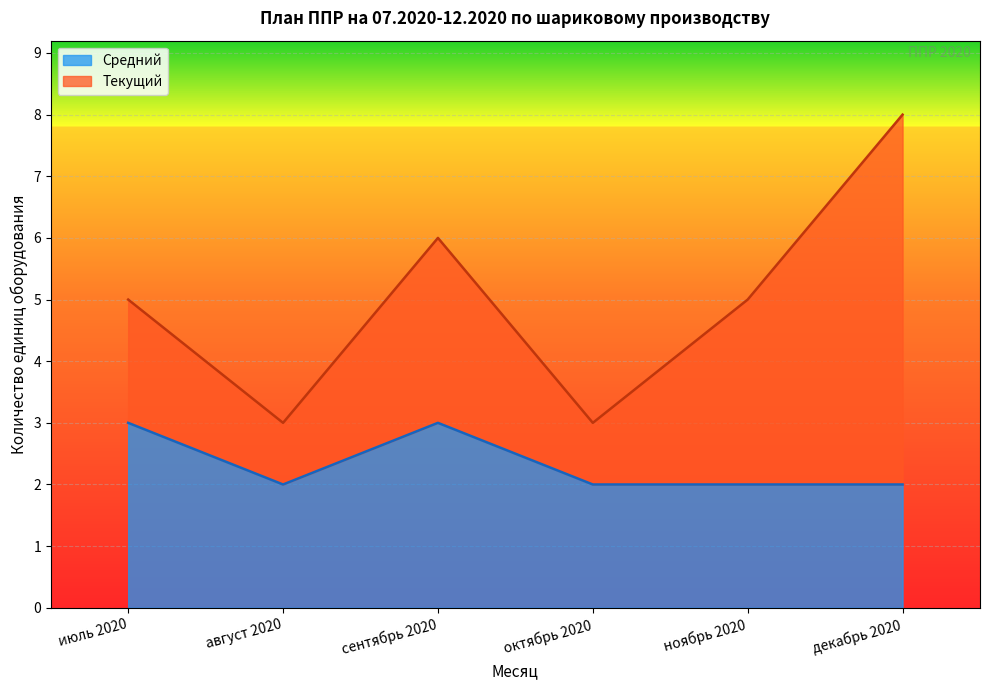

Is it true that Средний equals 3 at сентябрь?

False